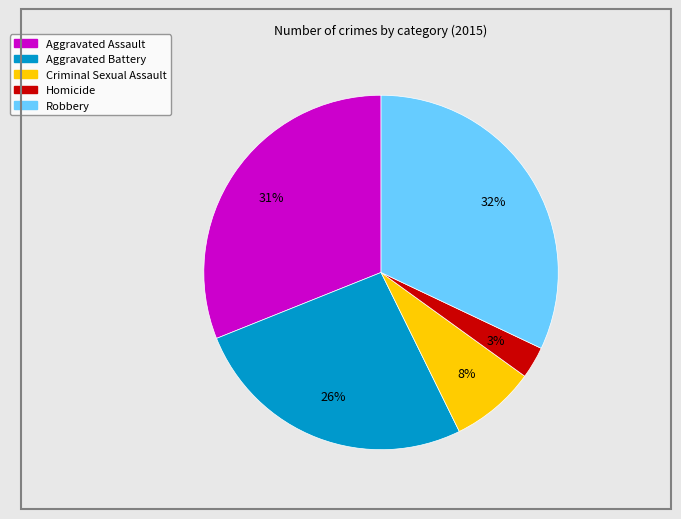

What percentage is the Criminal Sexual Assault slice, to the nearest percent?

8%